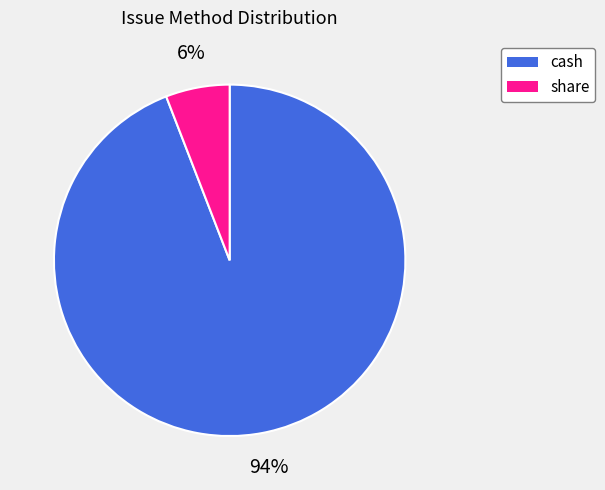

True or false: cash accounts for 99% of the total.

False